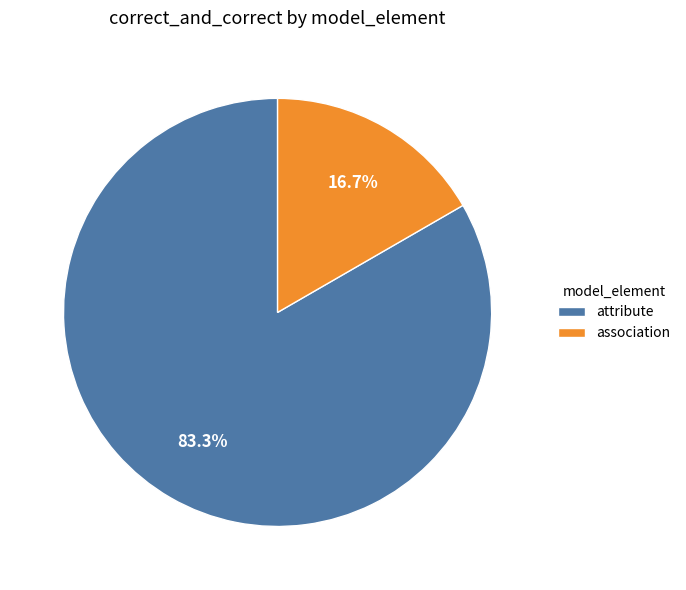

To the nearest percent, what is the difference between the largest and smallest slice percentages?

67%